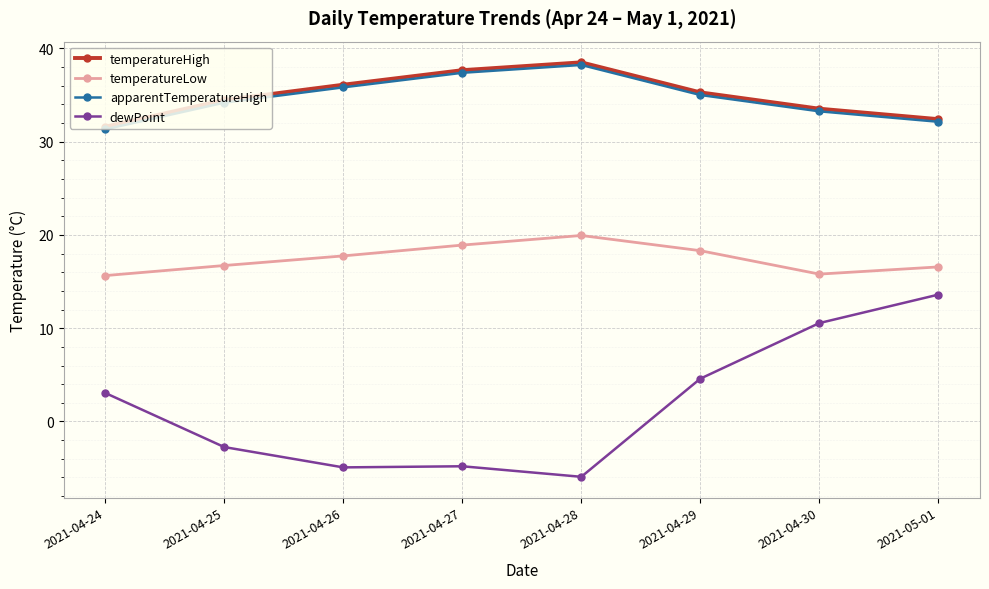

The dewPoint series shows 13.6 at 2021-05-01. True or false?

True